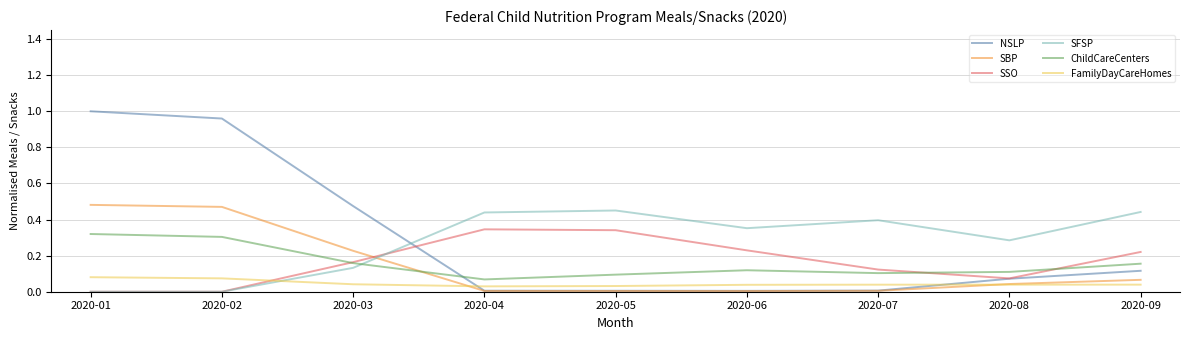

Which series has the largest range (max minus min)?

NSLP